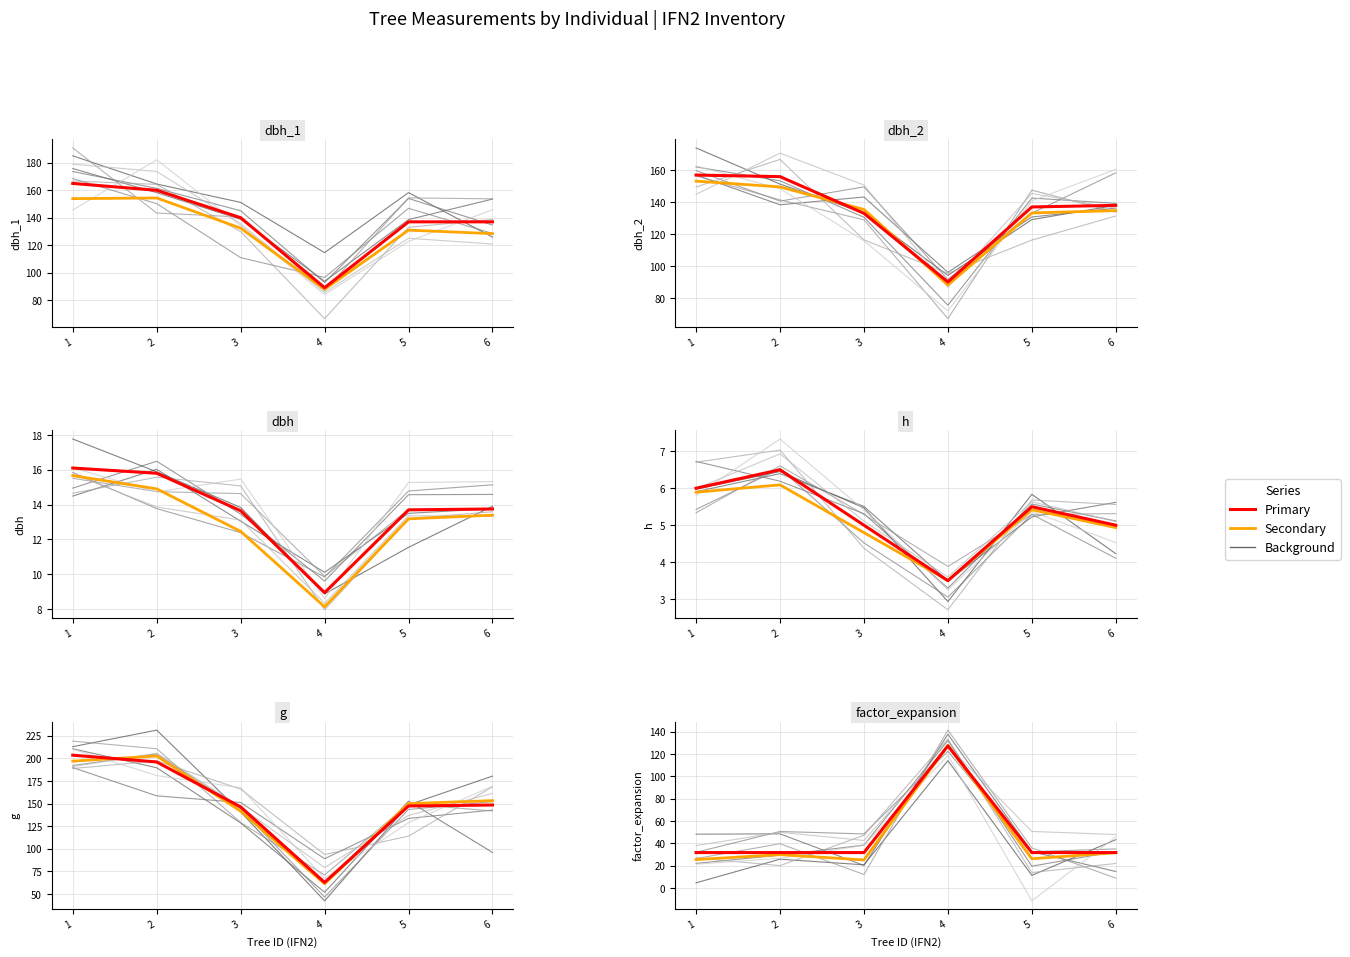

True or false: g and h cross at least once.

False